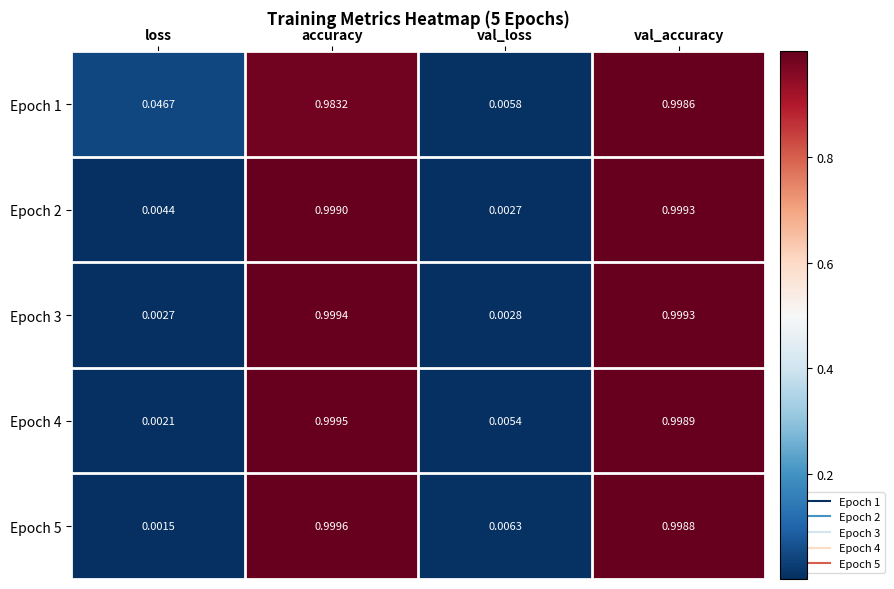

List the labels in order of Epoch 1 value, largest first.

val_accuracy, accuracy, loss, val_loss